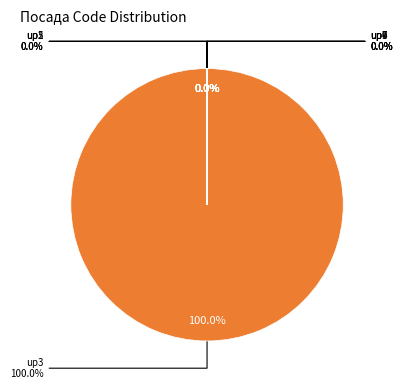

Count the number of slices in the pie.

9